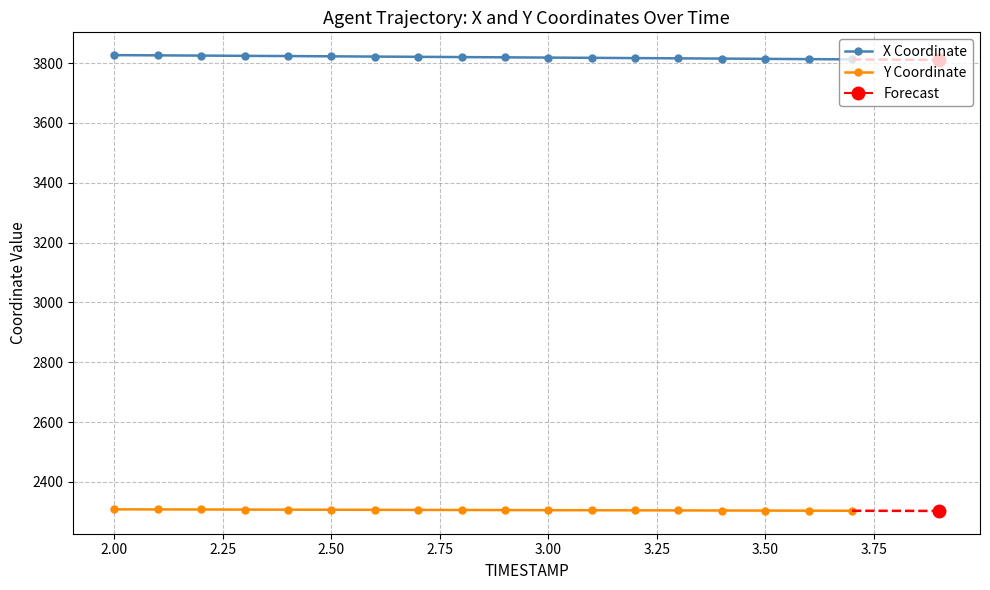

The value of Y Coordinate at 3.00 is 871.8. True or false?

False